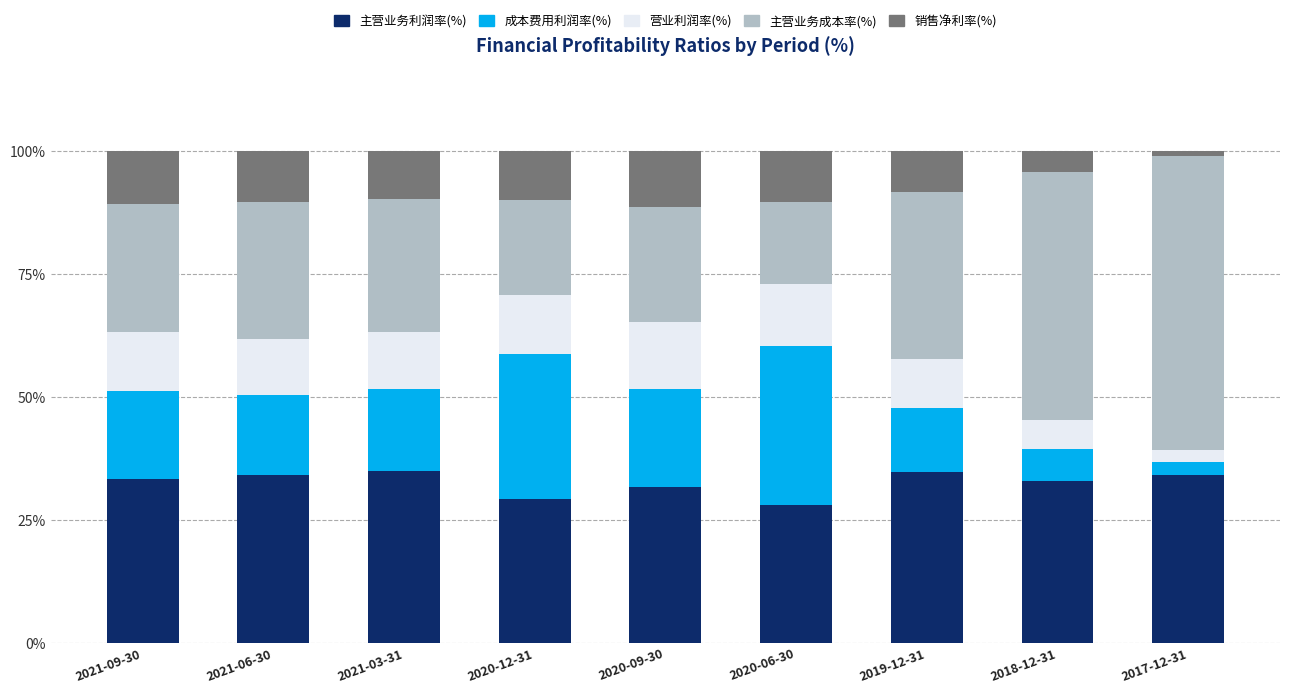

What is the difference between the maximum and second lowest values in the 主营业务利润率(%) series?

5.6